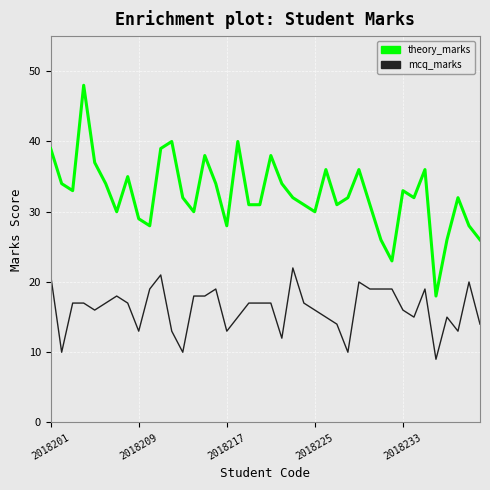

What is the highest value of the theory_marks series?

48